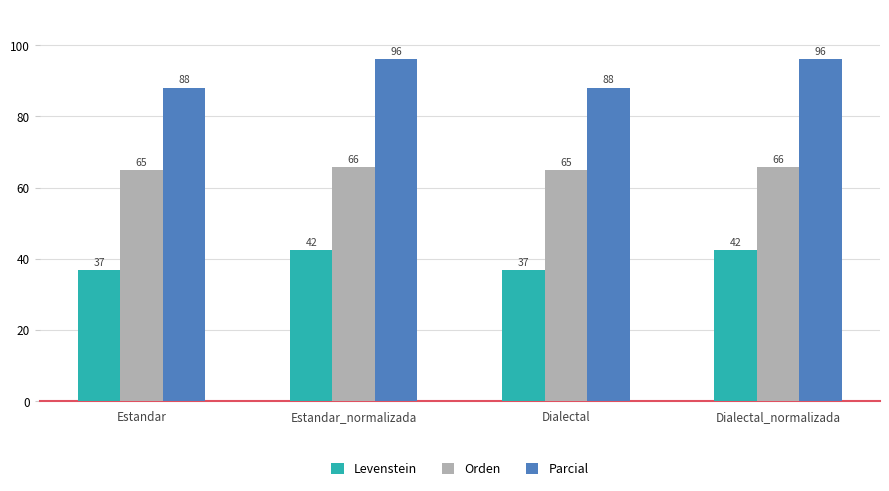

Is the value of Parcial at Dialectal_normalizada greater than the value of Orden at Dialectal_normalizada?

Yes